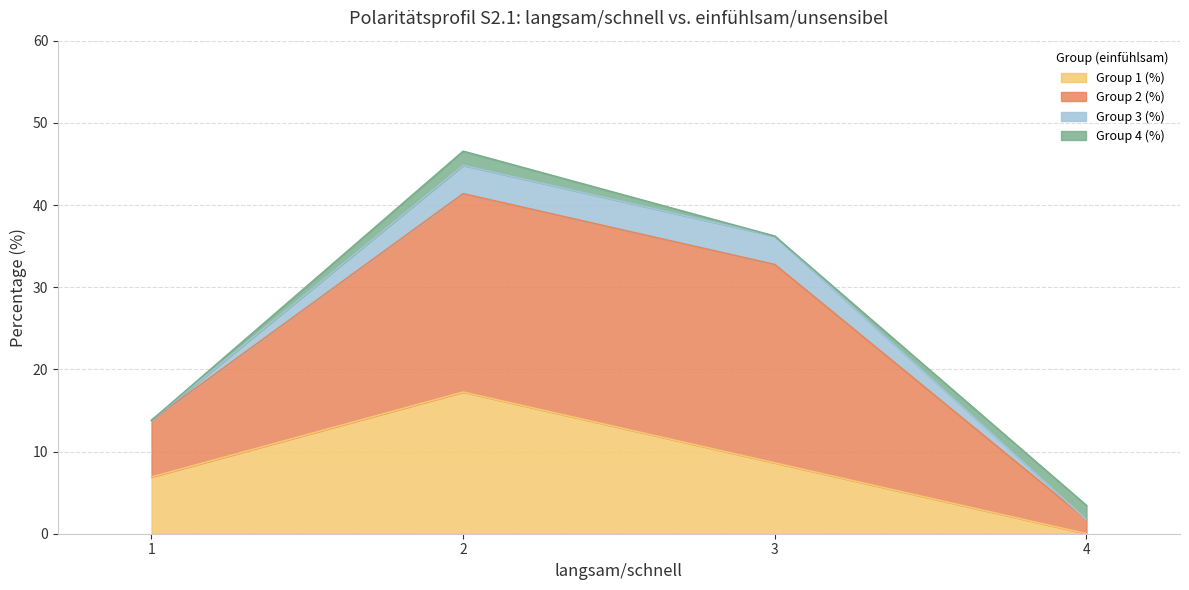

What are all the series names shown in the legend?

Group 1 (%), Group 2 (%), Group 3 (%), Group 4 (%)